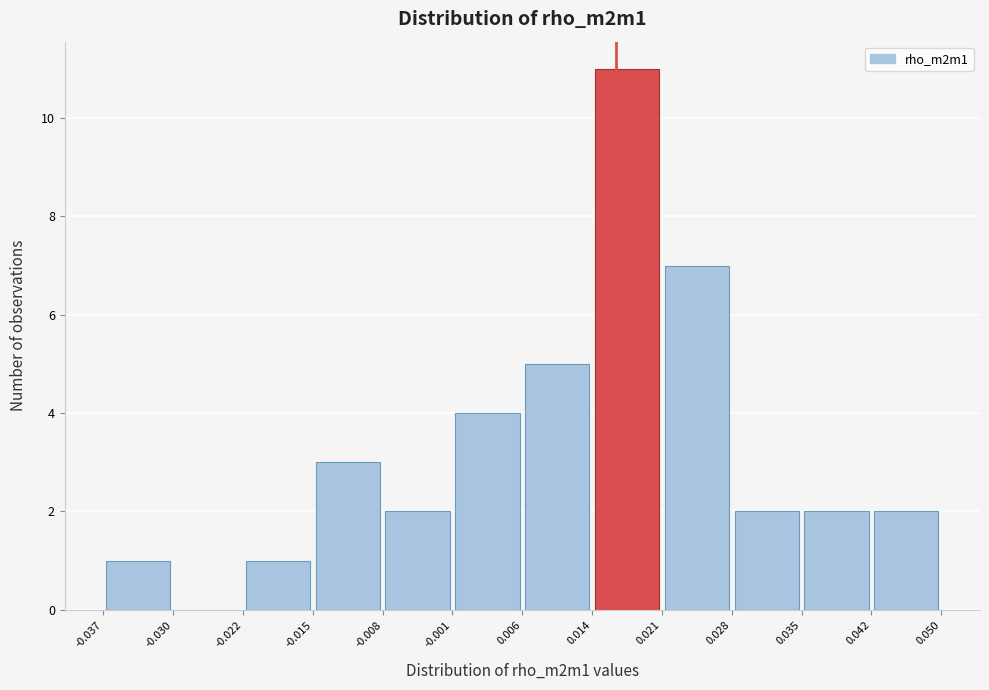

Which range on the x-axis has the tallest bar?

0.014 to 0.021